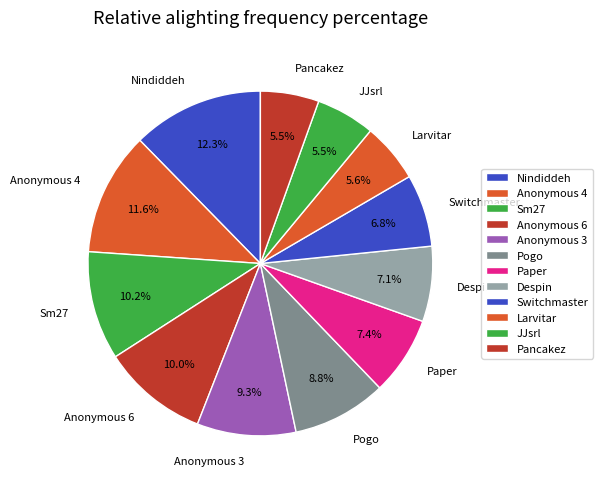

What is the ratio of the value at Anonymous 4 to the value at JJsrl?

2.1